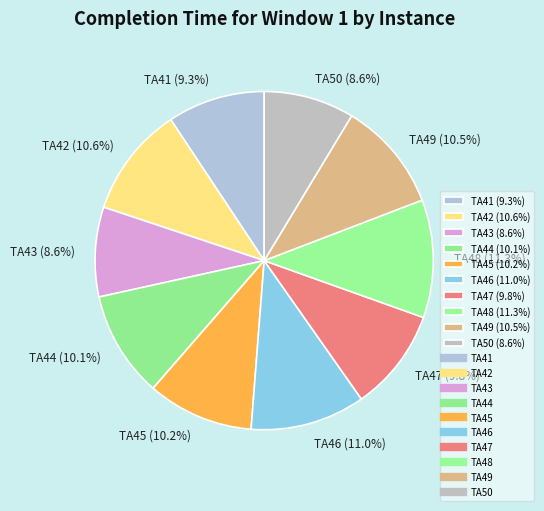

Is it true that TA41 is 9% of the pie?

True